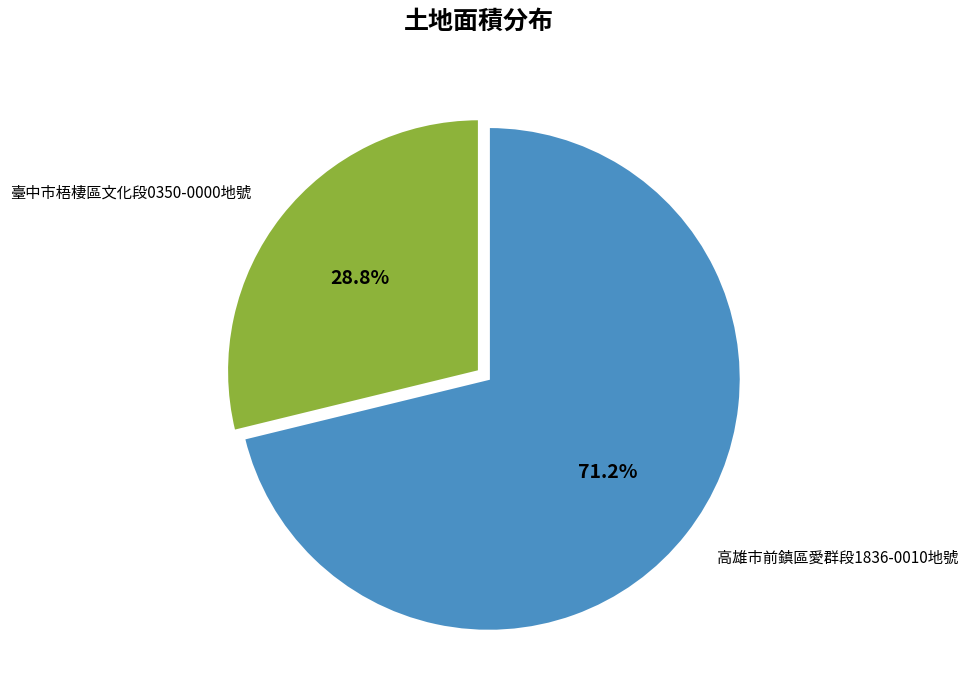

Which category accounts for the majority?

高雄市前鎮區愛群段1836-0010地號